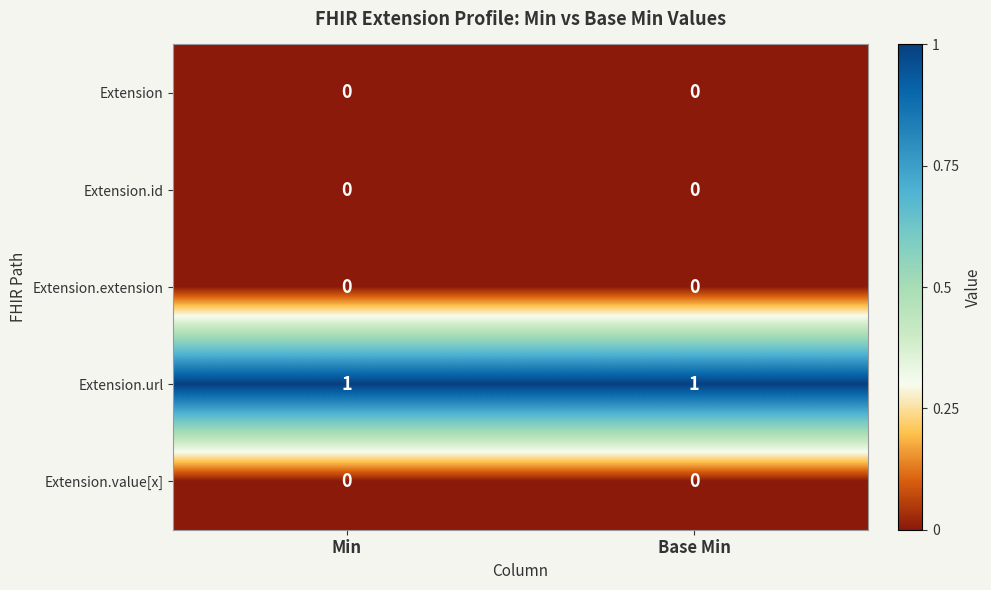

How many categories are shown in the chart?

2